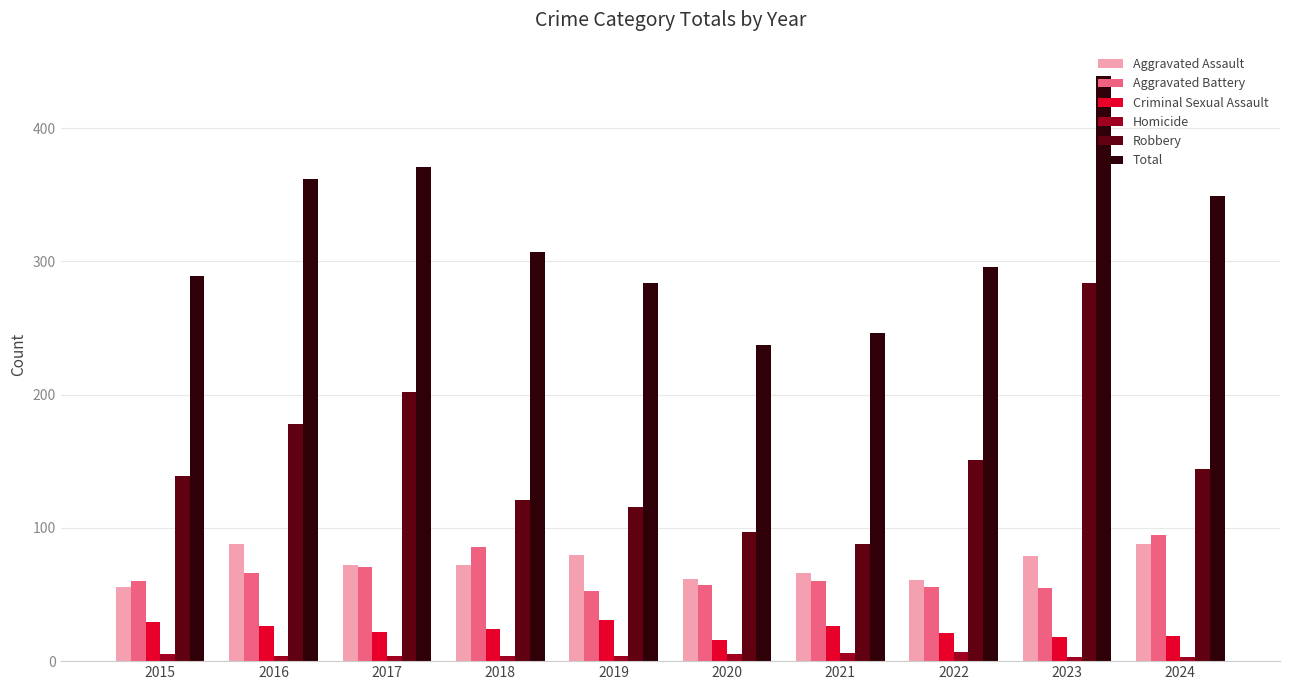

Which series has the widest spread of values?

Total